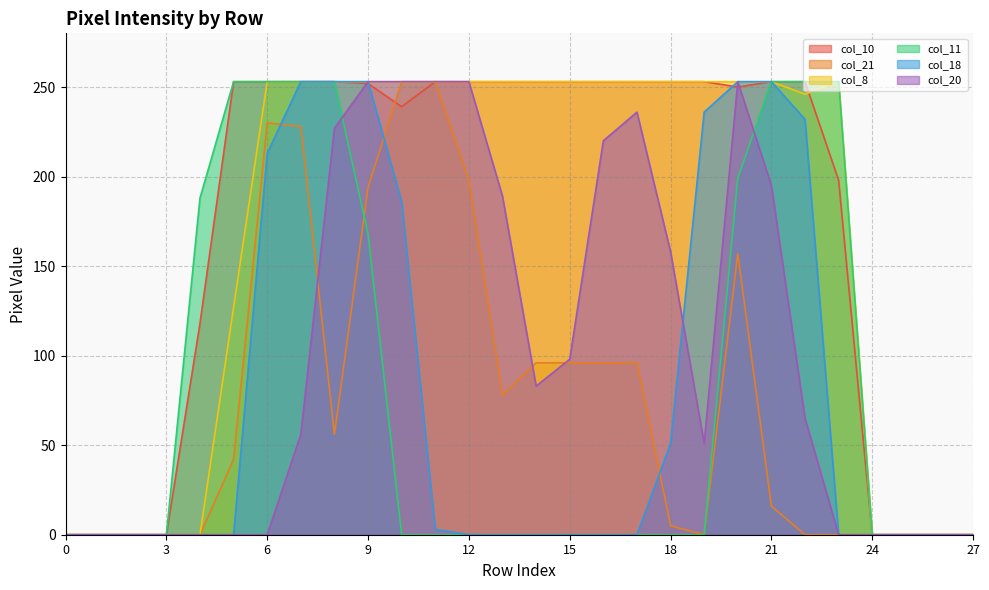

Which category has the highest value across all series?

5